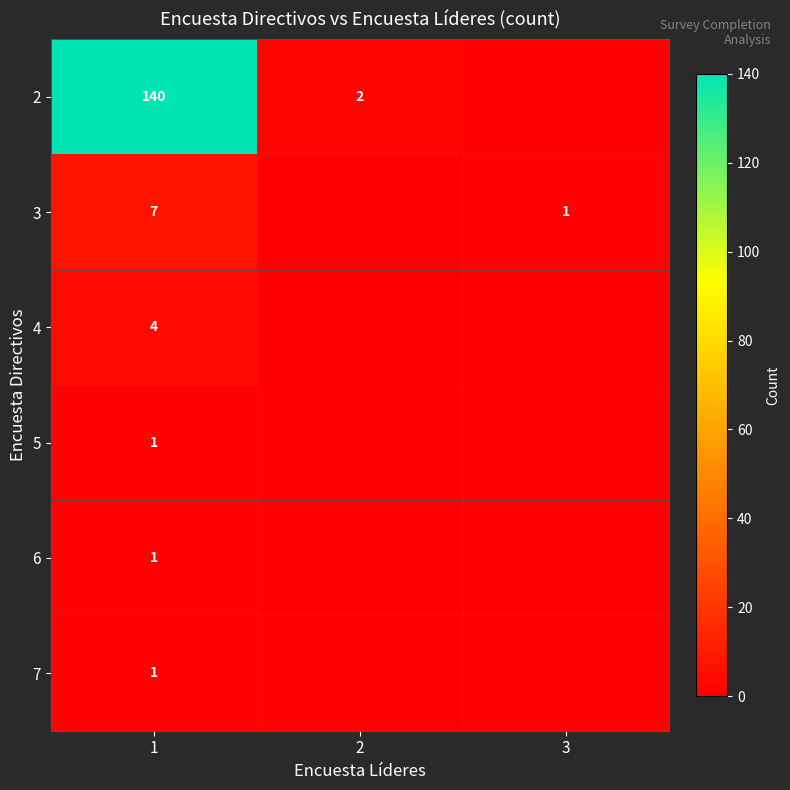

At which category is the sum across all series the highest?

1